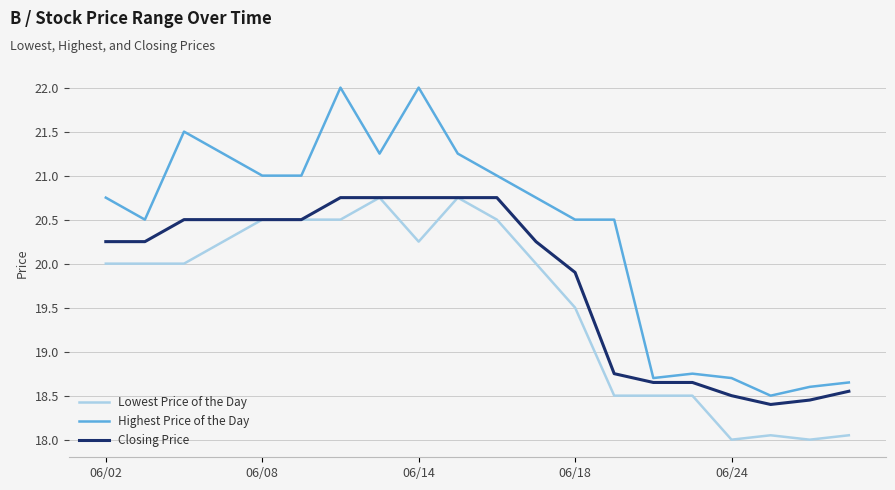

True or false: Highest Price of the Day and Lowest Price of the Day intersect in this chart.

False